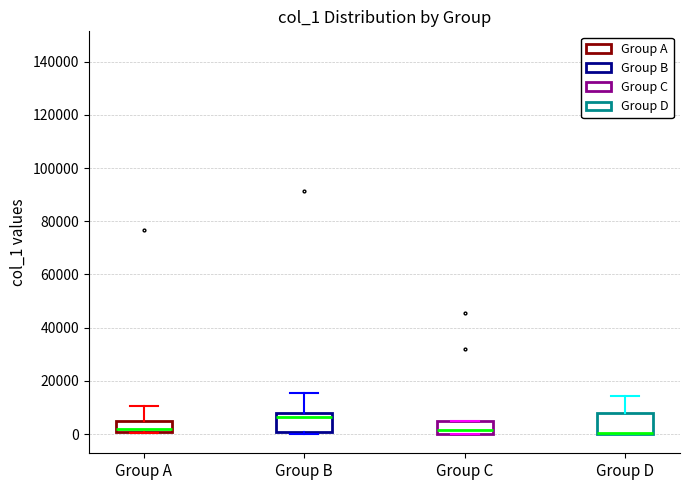

Reading left to right, transcribe this box plot: for each box, give where its median line is, the range the box spans, and where its two whiskers end, as read against the y-axis. The values are not printed on the chart, so give them approximately, as read against the axis.

Group A: median 2000, box 0 to 6000, whiskers 0 to 10000
Group B: median 6000, box 0 to 8000, whiskers 0 (just below the box's lower edge) to 16000
Group C: median 2000, box 0 to 4000, whiskers 0 to 6000
Group D: median 0 (drawn on the box's lower edge), box 0 to 8000, whiskers 0 to 14000